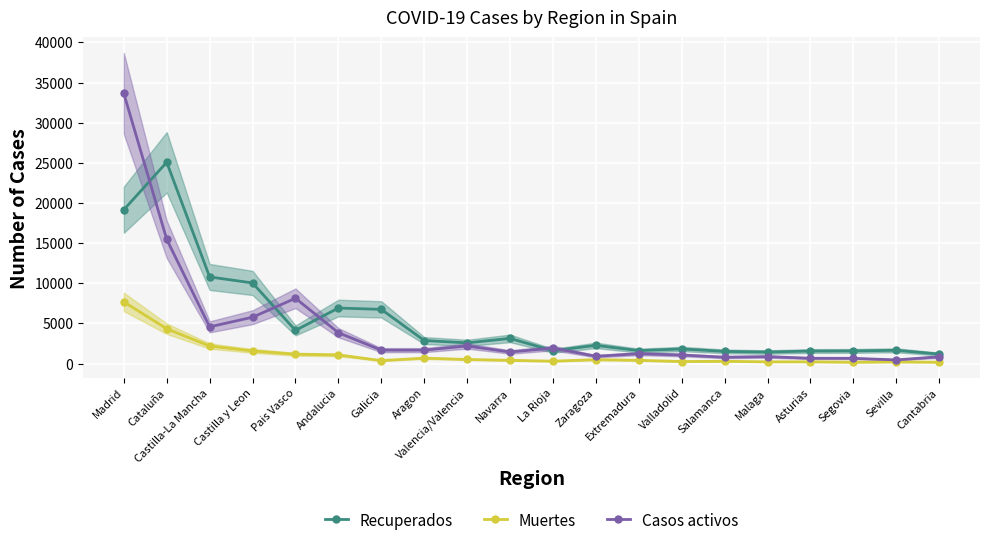

What value does the Recuperados series have at Andalucia, to the nearest 50?

6900